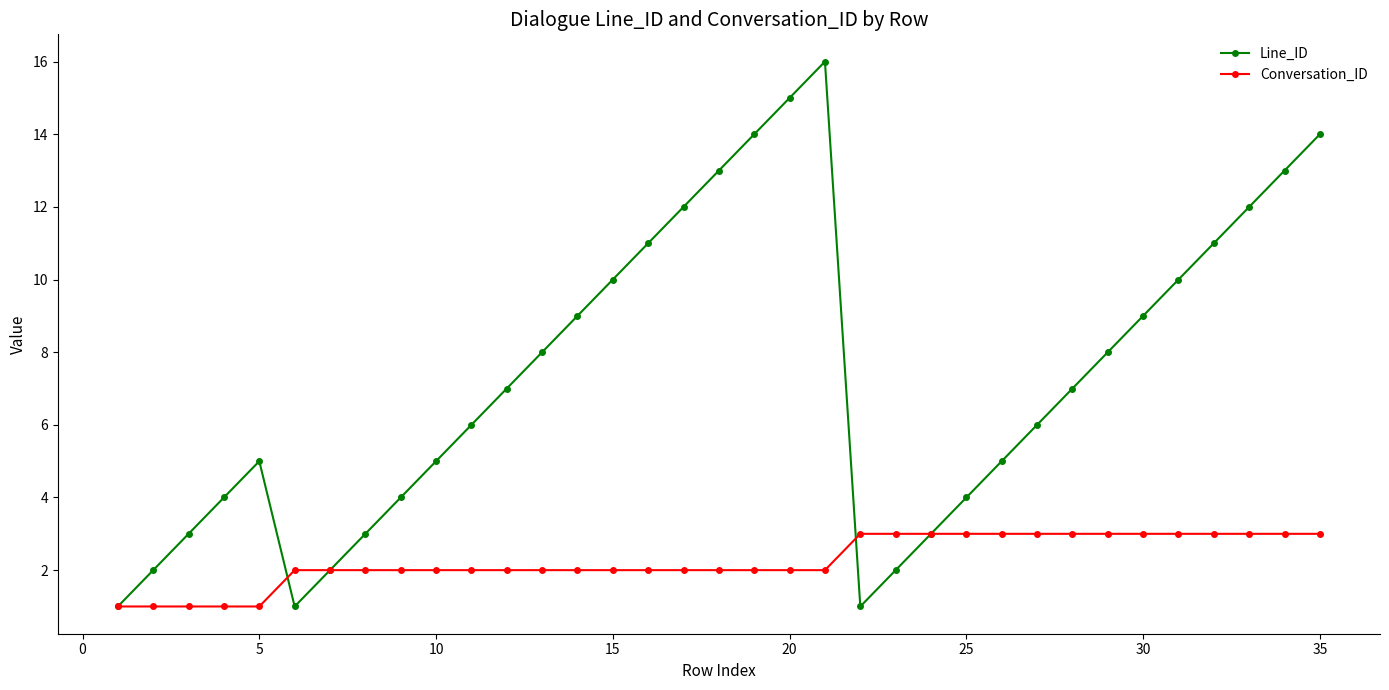

Reading left to right, transcribe all the data shown in this chart.

Line_ID: 1	2	3	4	5	1	2	3	4	5	6	7	8	9	10	11	12	13	14	15	16	1	2	3	4	5	6	7	8	9	10	11	12	13	14
Conversation_ID: 1	1	1	1	1	2	2	2	2	2	2	2	2	2	2	2	2	2	2	2	2	3	3	3	3	3	3	3	3	3	3	3	3	3	3